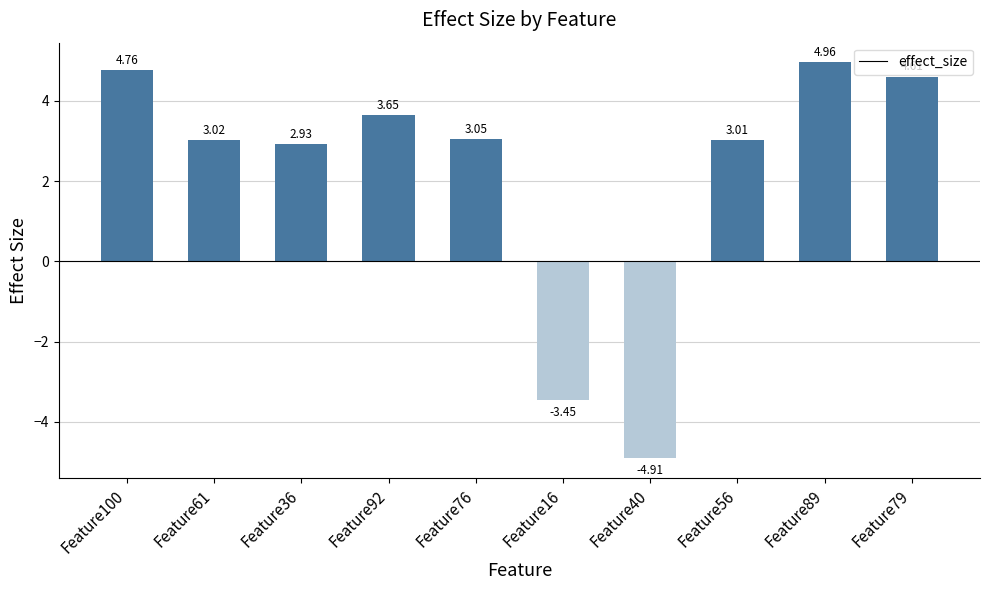

List the labels in order of value, smallest first.

Feature40, Feature16, Feature36, Feature56, Feature61, Feature76, Feature92, Feature79, Feature100, Feature89